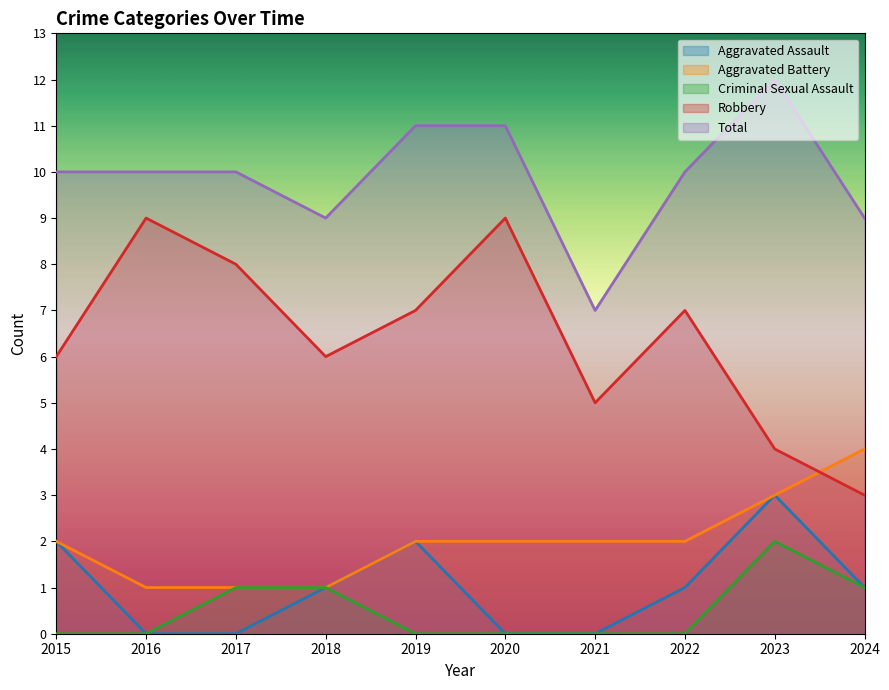

Reading left to right, transcribe all the data shown in this chart.

Aggravated Assault: 2	0	0	1	2	0	0	1	3	1
Aggravated Battery: 2	1	1	1	2	2	2	2	3	4
Criminal Sexual Assault: 0	0	1	1	0	0	0	0	2	1
Robbery: 6	9	8	6	7	9	5	7	4	3
Total: 10	10	10	9	11	11	7	10	12	9